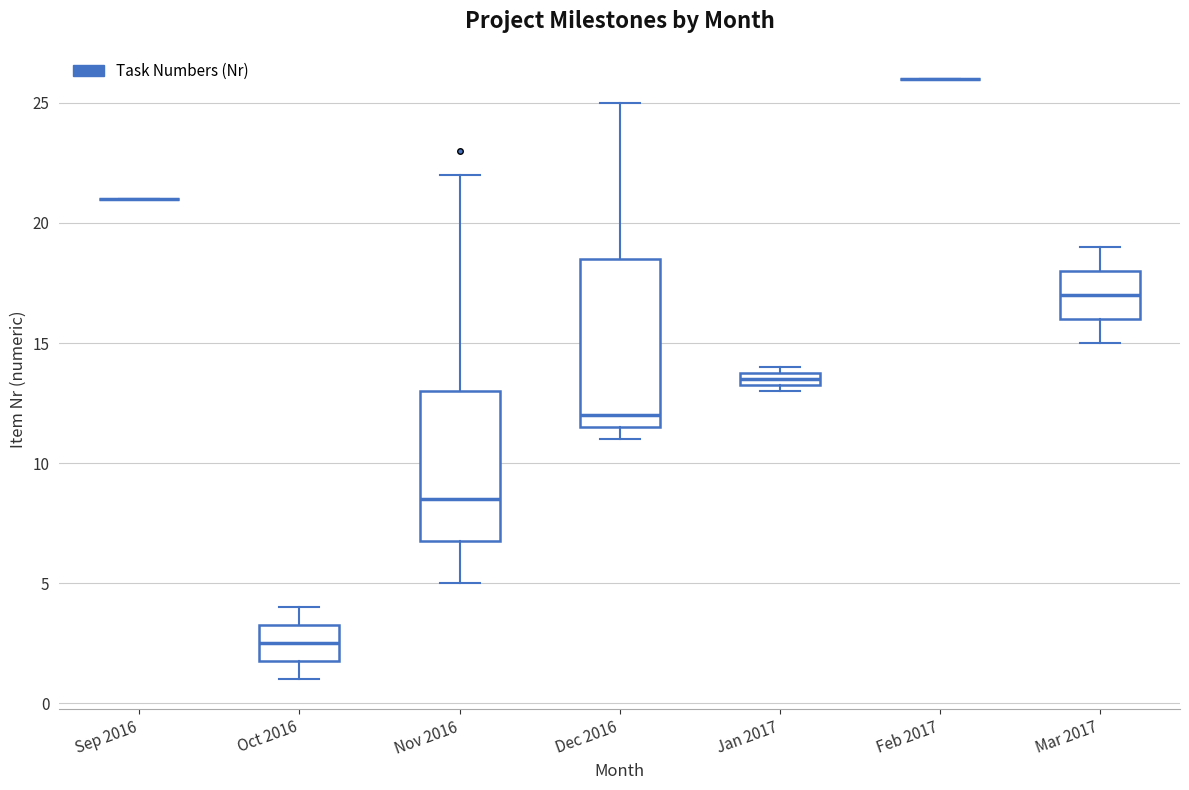

Which box is the tallest, from its lower edge to its upper edge?

Dec 2016